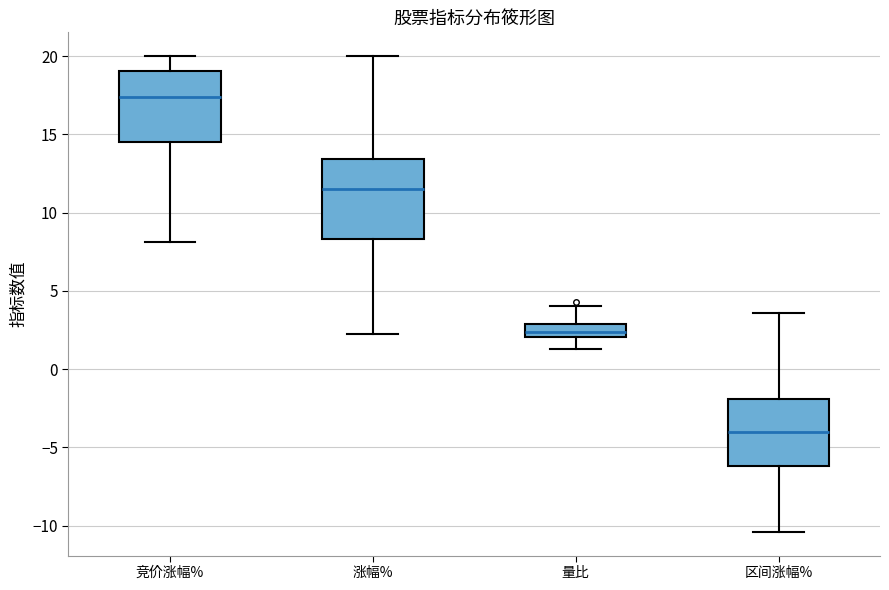

Which box has the lowest median line?

区间涨幅%